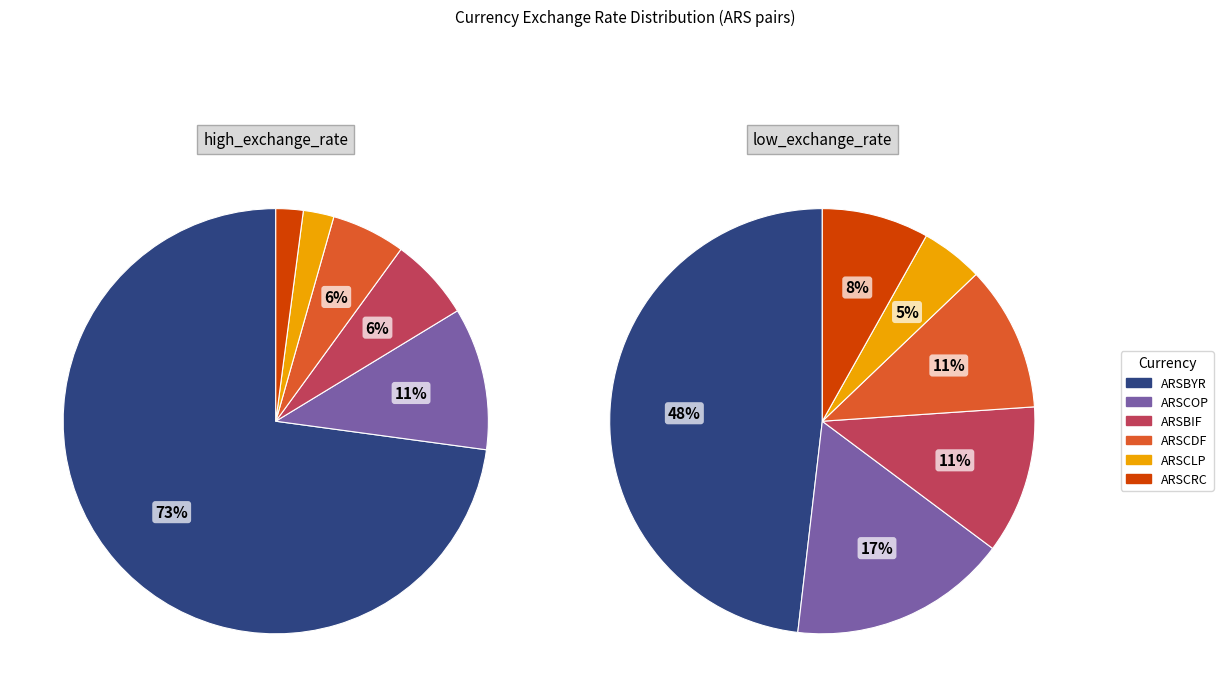

Combined, do ARSAMD and ARSCOP account for over 50%?

No